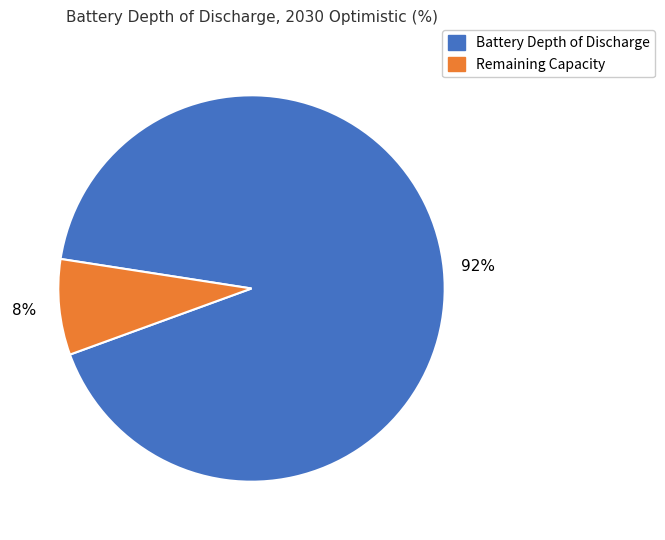

To the nearest percent, what is the difference between the largest and smallest slice percentages?

84%